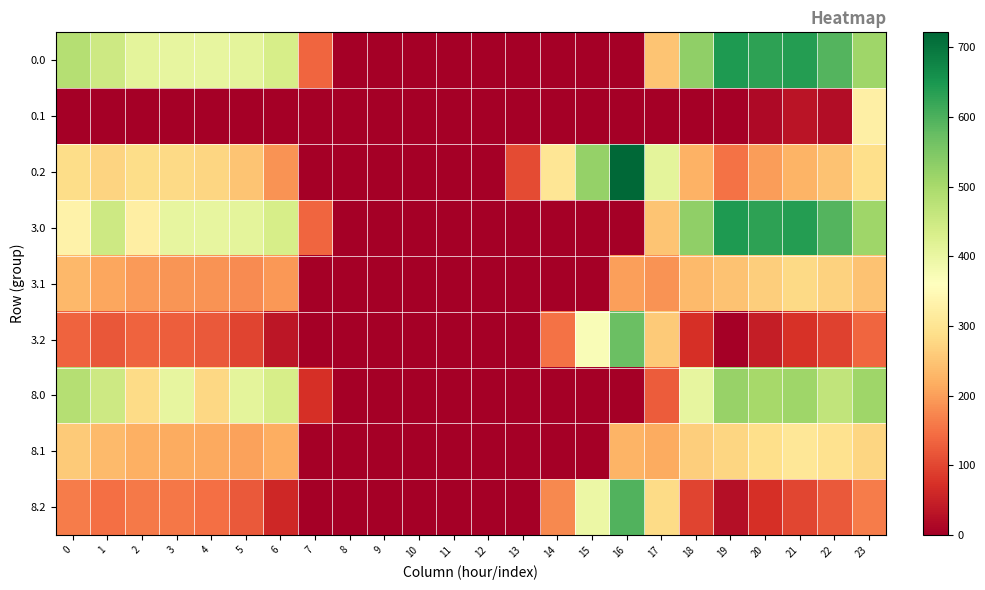

How many series are shown in this chart?

9